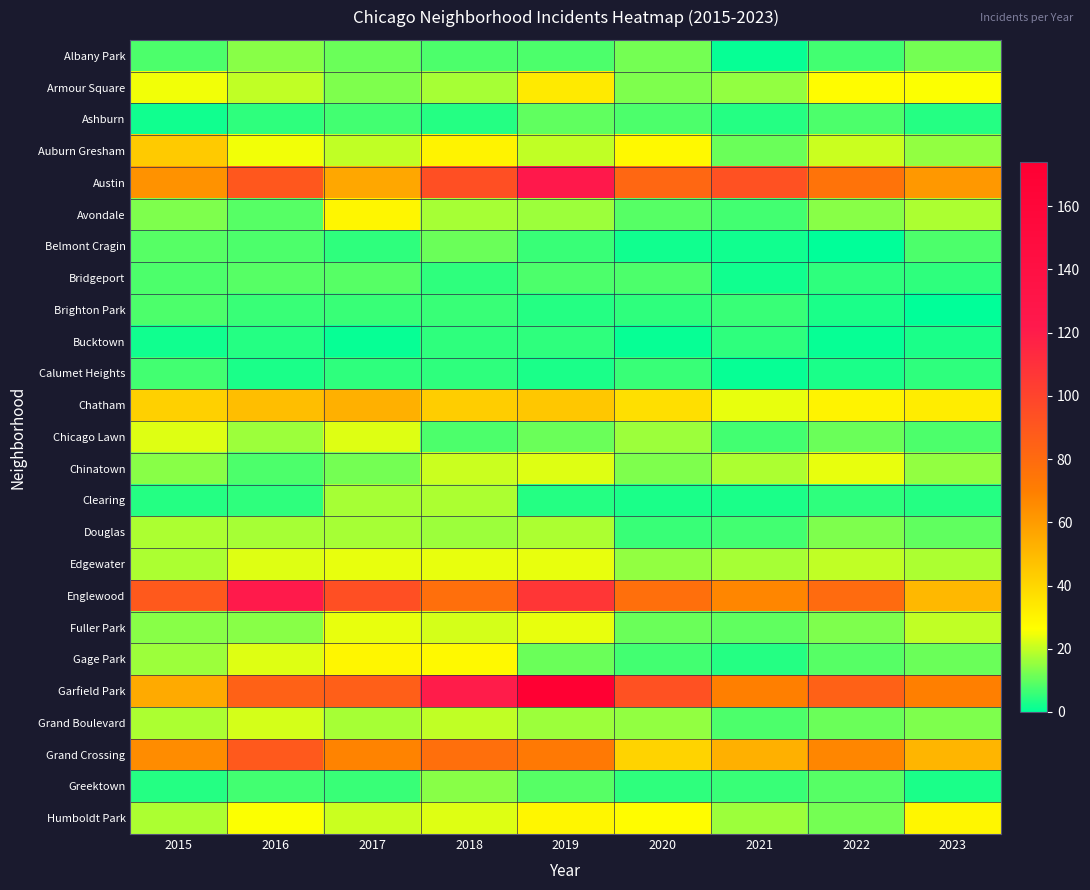

Reading right to left, extract all data points from this chart.

Albany Park: 2023=12	2022=7	2021=1	2020=12	2019=8	2018=8	2017=11	2016=14	2015=8
Armour Square: 2023=26	2022=27	2021=15	2020=13	2019=33	2018=17	2017=13	2016=20	2015=25
Ashburn: 2023=4	2022=8	2021=4	2020=8	2019=10	2018=4	2017=7	2016=5	2015=2
Auburn Gresham: 2023=15	2022=21	2021=11	2020=28	2019=20	2018=30	2017=20	2016=25	2015=44
Austin: 2023=61	2022=76	2021=93	2020=82	2019=124	2018=94	2017=56	2016=90	2015=63
Avondale: 2023=18	2022=14	2021=7	2020=9	2019=16	2018=17	2017=29	2016=9	2015=13
Belmont Cragin: 2023=8	2022=0	2021=2	2020=2	2019=6	2018=11	2017=5	2016=8	2015=9
Bridgeport: 2023=5	2022=5	2021=2	2020=8	2019=8	2018=5	2017=9	2016=9	2015=8
Brighton Park: 2023=0	2022=3	2021=6	2020=5	2019=4	2018=6	2017=6	2016=6	2015=8
Bucktown: 2023=3	2022=1	2021=5	2020=1	2019=5	2018=5	2017=1	2016=4	2015=2
Calumet Heights: 2023=5	2022=3	2021=1	2020=6	2019=3	2018=5	2017=5	2016=3	2015=7
Chatham: 2023=32	2022=30	2021=24	2020=37	2019=45	2018=43	2017=53	2016=48	2015=42
Chicago Lawn: 2023=8	2022=11	2021=7	2020=16	2019=11	2018=8	2017=23	2016=16	2015=23
Chinatown: 2023=15	2022=24	2021=18	2020=13	2019=23	2018=21	2017=12	2016=8	2015=14
Clearing: 2023=4	2022=5	2021=3	2020=3	2019=4	2018=18	2017=17	2016=5	2015=4
Douglas: 2023=10	2022=13	2021=7	2020=6	2019=18	2018=16	2017=17	2016=17	2015=18
Edgewater: 2023=18	2022=20	2021=17	2020=15	2019=24	2018=24	2017=24	2016=23	2015=18
Englewood: 2023=50	2022=80	2021=67	2020=78	2019=107	2018=78	2017=94	2016=121	2015=89
Fuller Park: 2023=20	2022=13	2021=10	2020=11	2019=24	2018=22	2017=24	2016=14	2015=14
Gage Park: 2023=11	2022=9	2021=4	2020=7	2019=11	2018=28	2017=29	2016=23	2015=16
Garfield Park: 2023=70	2022=85	2021=70	2020=93	2019=174	2018=120	2017=86	2016=85	2015=55
Grand Boulevard: 2023=13	2022=11	2021=8	2020=15	2019=16	2018=20	2017=17	2016=22	2015=18
Grand Crossing: 2023=51	2022=67	2021=53	2020=41	2019=73	2018=78	2017=68	2016=89	2015=65
Greektown: 2023=3	2022=9	2021=6	2020=5	2019=9	2018=14	2017=6	2016=7	2015=4
Humboldt Park: 2023=29	2022=12	2021=16	2020=27	2019=29	2018=23	2017=21	2016=26	2015=18